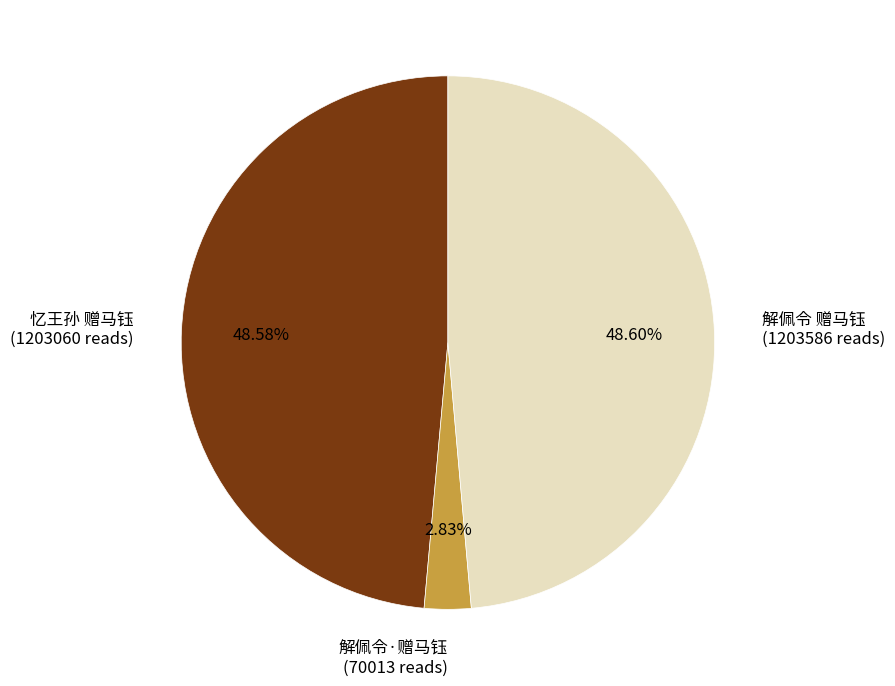

To the nearest percent, what is the combined percentage of 解佩令 赠马钰 and 忆王孙 赠马钰?

97%